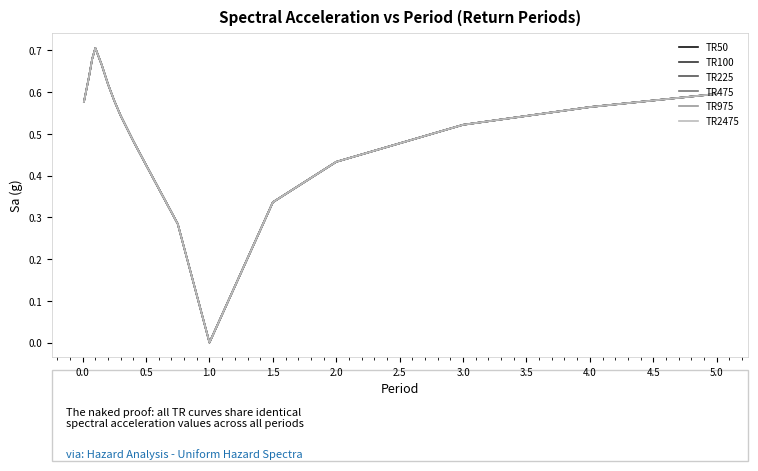

True or false: TR975 and TR225 cross at least once.

False